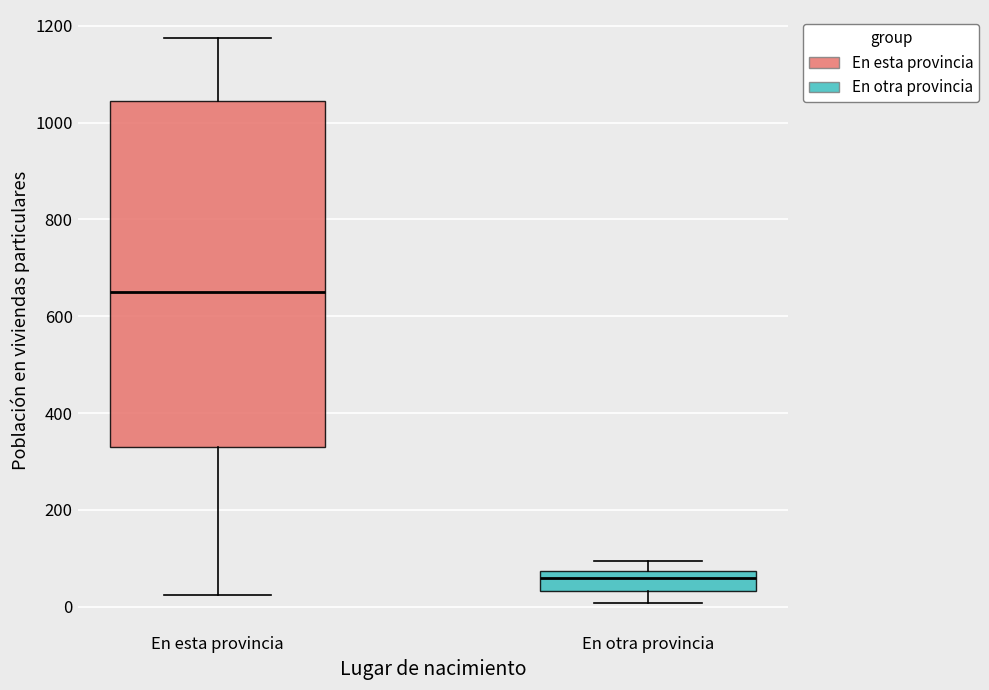

Which box is the tallest, from its lower edge to its upper edge?

En esta provincia